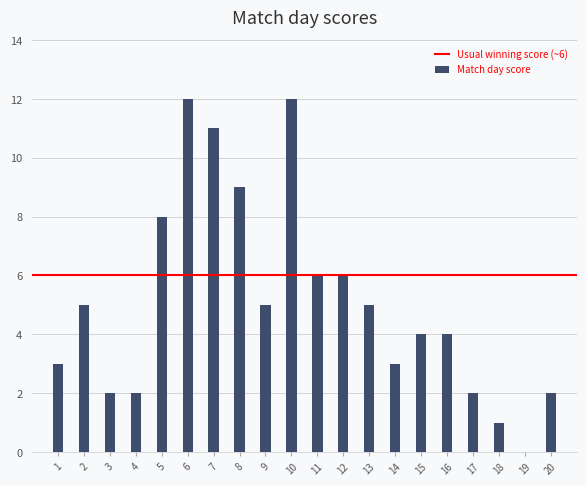

Reading left to right, transcribe all the data shown in this chart.

1=3	2=5	3=2	4=2	5=8	6=12	7=11	8=9	9=5	10=12	11=6	12=6	13=5	14=3	15=4	16=4	17=2	18=1	19=0	20=2